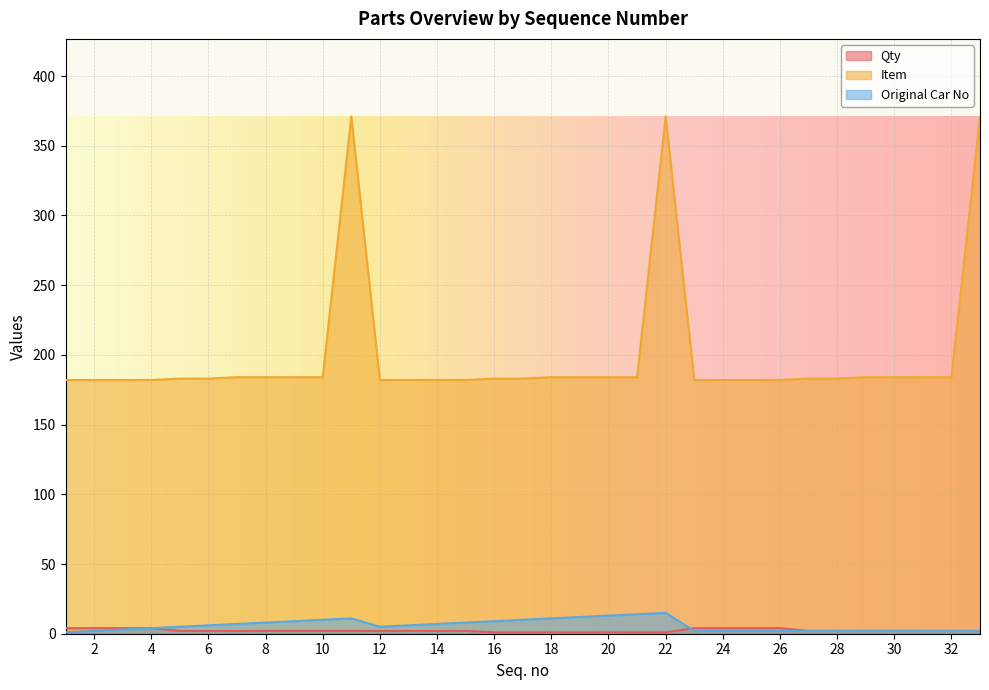

What is the value of the Qty point at the 21st from the left?

1